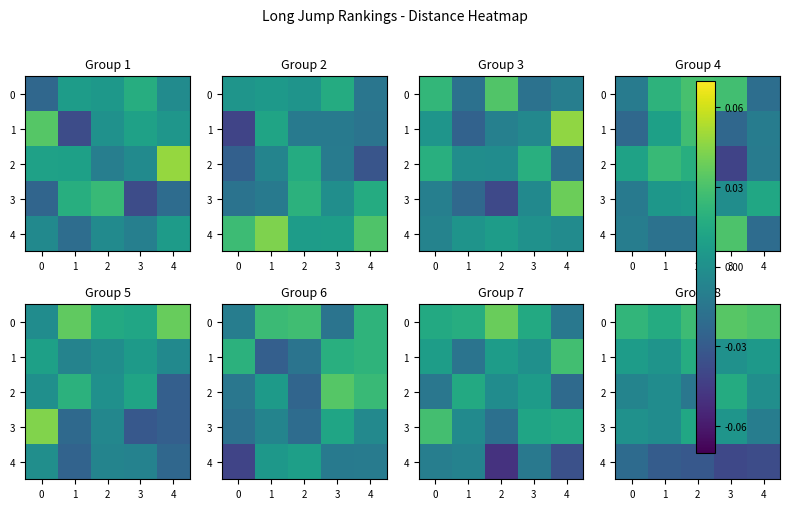

Which series has the widest spread of values?

row_2